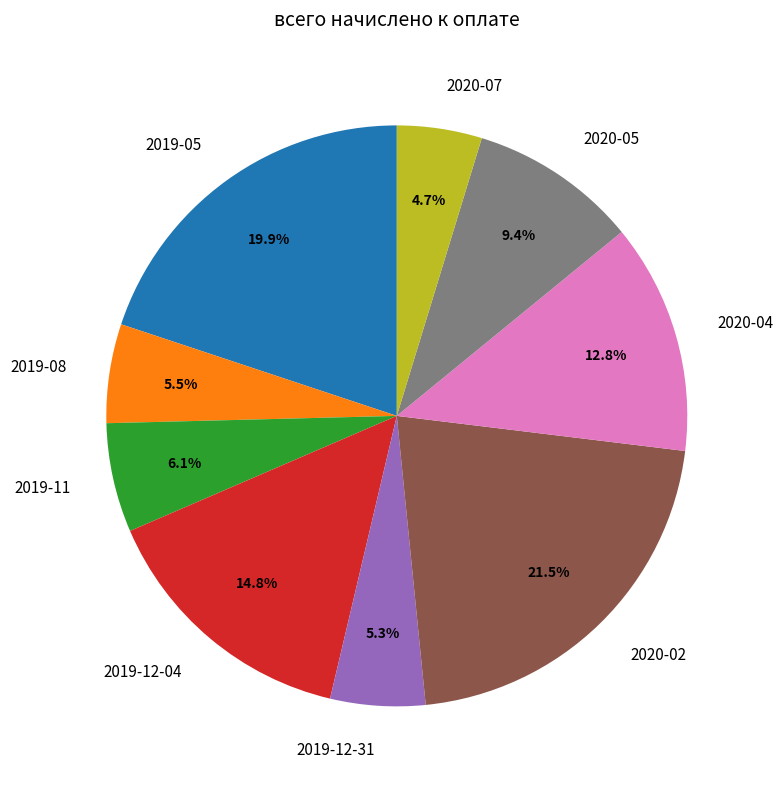

Which category has the biggest portion of the pie?

2020-02